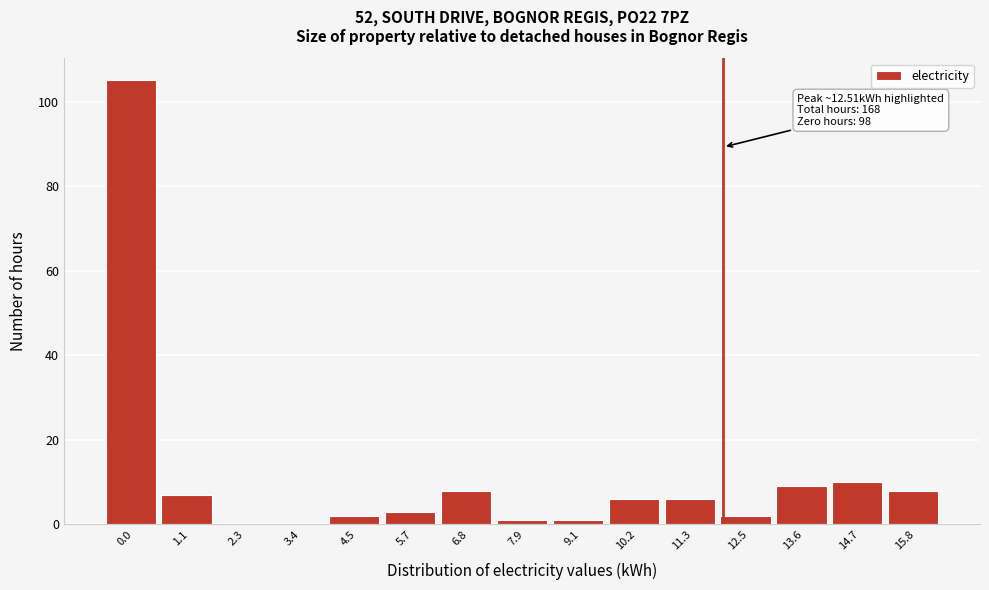

Reading right to left, extract all data points from this chart.

15.8=8	14.7=10	13.6=9	12.5=2	11.3=6	10.2=6	9.1=1	7.9=1	6.8=8	5.7=3	4.5=2	3.4=0	2.3=0	1.1=7	0.0=105